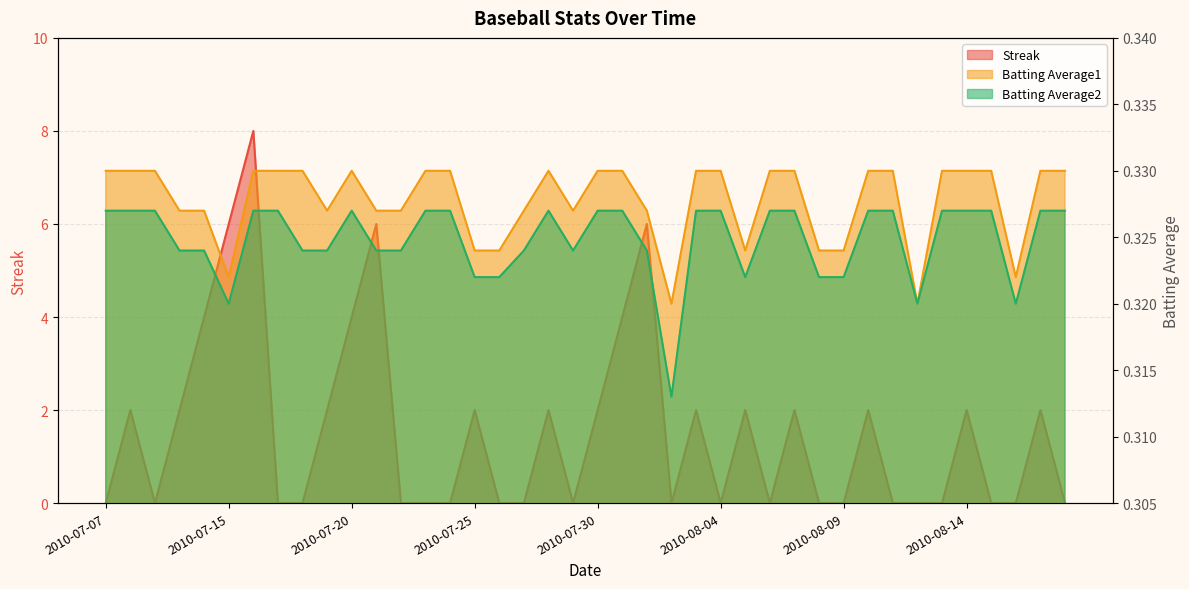

Reading left to right, transcribe all the data shown in this chart.

Streak: 2010-07-07=0.0	2010-07-08=2.0	2010-07-09=0.0	2010-07-10=2.0	2010-07-11=4.0	2010-07-15=6.0	2010-07-16=8.0	2010-07-17=0.0	2010-07-18=0.0	2010-07-19=2.0	2010-07-20=4.0	2010-07-21=6.0	2010-07-22=0.0	2010-07-23=0.0	2010-07-24=0.0	2010-07-25=2.0	2010-07-26=0.0	2010-07-27=0.0	2010-07-28=2.0	2010-07-29=0.0	2010-07-30=2.0	2010-07-31=4.0	2010-08-01=6.0	2010-08-02=0.0	2010-08-03=2.0	2010-08-04=0.0	2010-08-05=2.0	2010-08-06=0.0	2010-08-07=2.0	2010-08-08=0.0	2010-08-09=0.0	2010-08-10=2.0	2010-08-11=0.0	2010-08-12=0.0	2010-08-13=0.0	2010-08-14=2.0	2010-08-15=0.0	2010-08-16=0.0	2010-08-17=2.0	2010-08-18=0.0
Batting Average1: 2010-07-07=0.3	2010-07-08=0.3	2010-07-09=0.3	2010-07-10=0.3	2010-07-11=0.3	2010-07-15=0.3	2010-07-16=0.3	2010-07-17=0.3	2010-07-18=0.3	2010-07-19=0.3	2010-07-20=0.3	2010-07-21=0.3	2010-07-22=0.3	2010-07-23=0.3	2010-07-24=0.3	2010-07-25=0.3	2010-07-26=0.3	2010-07-27=0.3	2010-07-28=0.3	2010-07-29=0.3	2010-07-30=0.3	2010-07-31=0.3	2010-08-01=0.3	2010-08-02=0.3	2010-08-03=0.3	2010-08-04=0.3	2010-08-05=0.3	2010-08-06=0.3	2010-08-07=0.3	2010-08-08=0.3	2010-08-09=0.3	2010-08-10=0.3	2010-08-11=0.3	2010-08-12=0.3	2010-08-13=0.3	2010-08-14=0.3	2010-08-15=0.3	2010-08-16=0.3	2010-08-17=0.3	2010-08-18=0.3
Batting Average2: 2010-07-07=0.3	2010-07-08=0.3	2010-07-09=0.3	2010-07-10=0.3	2010-07-11=0.3	2010-07-15=0.3	2010-07-16=0.3	2010-07-17=0.3	2010-07-18=0.3	2010-07-19=0.3	2010-07-20=0.3	2010-07-21=0.3	2010-07-22=0.3	2010-07-23=0.3	2010-07-24=0.3	2010-07-25=0.3	2010-07-26=0.3	2010-07-27=0.3	2010-07-28=0.3	2010-07-29=0.3	2010-07-30=0.3	2010-07-31=0.3	2010-08-01=0.3	2010-08-02=0.3	2010-08-03=0.3	2010-08-04=0.3	2010-08-05=0.3	2010-08-06=0.3	2010-08-07=0.3	2010-08-08=0.3	2010-08-09=0.3	2010-08-10=0.3	2010-08-11=0.3	2010-08-12=0.3	2010-08-13=0.3	2010-08-14=0.3	2010-08-15=0.3	2010-08-16=0.3	2010-08-17=0.3	2010-08-18=0.3